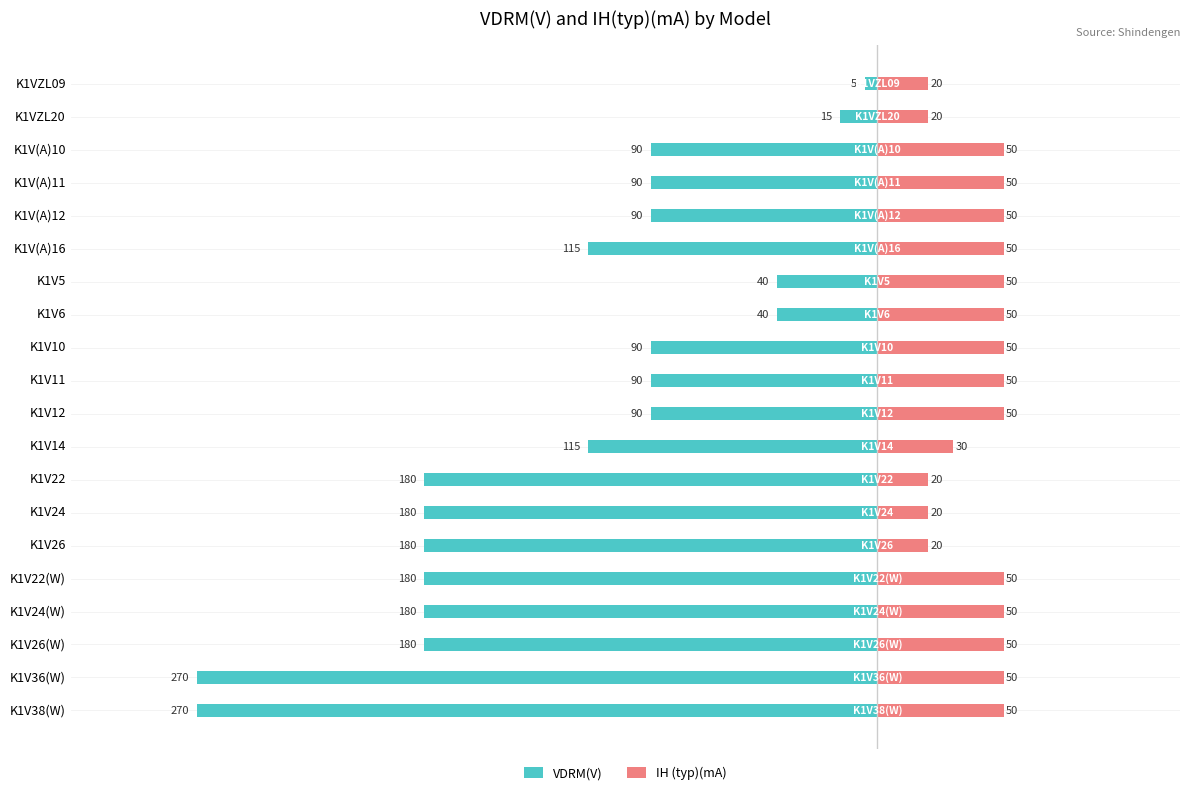

What is the maximum value for IH (typ)(mA)?

50